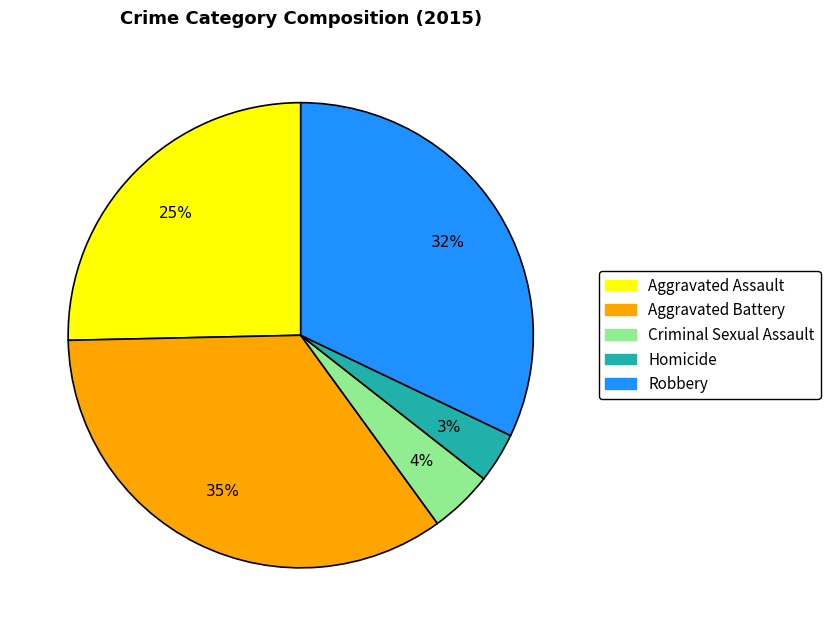

Is Robbery the majority of the pie?

No